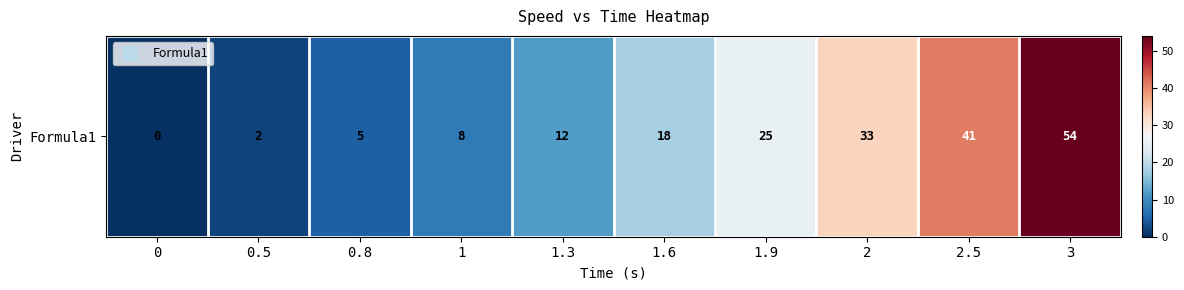

Where does the data first go above 18?

1.9